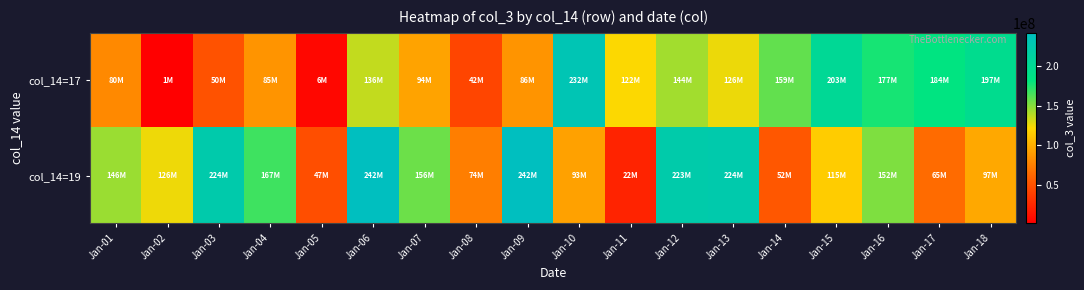

Reading right to left, transcribe all the data shown in this chart.

col_14=17: Jan-18=196563128	Jan-17=184073664	Jan-16=176798040	Jan-15=202797536	Jan-14=158798504	Jan-13=126174792	Jan-12=143598784	Jan-11=122281704	Jan-10=231705928	Jan-09=85545256	Jan-08=42233224	Jan-07=93590224	Jan-06=135873624	Jan-05=5847560	Jan-04=85449904	Jan-03=49633832	Jan-02=983680	Jan-01=80182152
col_14=19: Jan-18=96656672	Jan-17=64518784	Jan-16=152298968	Jan-15=115389296	Jan-14=52429808	Jan-13=224445048	Jan-12=223028432	Jan-11=22033400	Jan-10=92585296	Jan-09=242458368	Jan-08=74393552	Jan-07=156298456	Jan-06=242048528	Jan-05=47456432	Jan-04=167149960	Jan-03=223747648	Jan-02=125608688	Jan-01=145576288